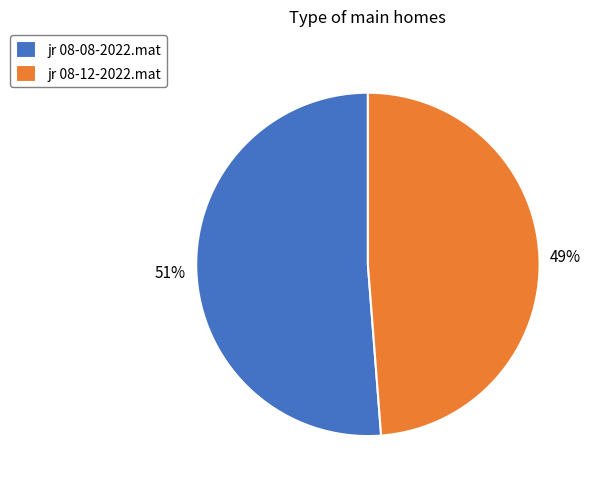

Count the number of slices in the pie.

2